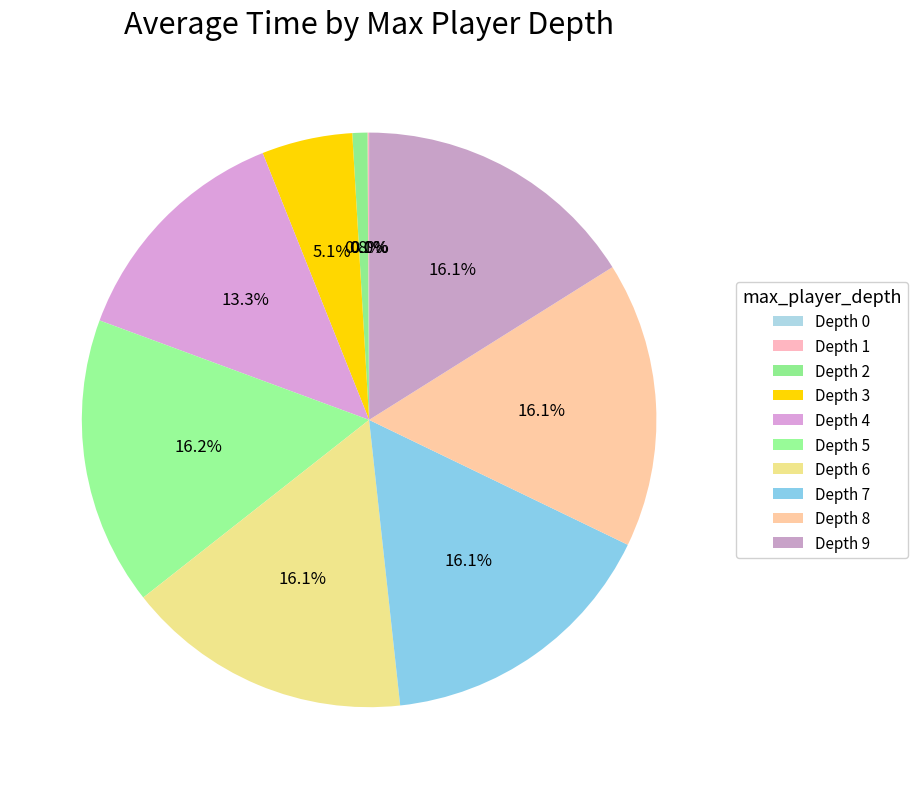

To the nearest percent, what is the difference between the largest and smallest slice percentages?

16%